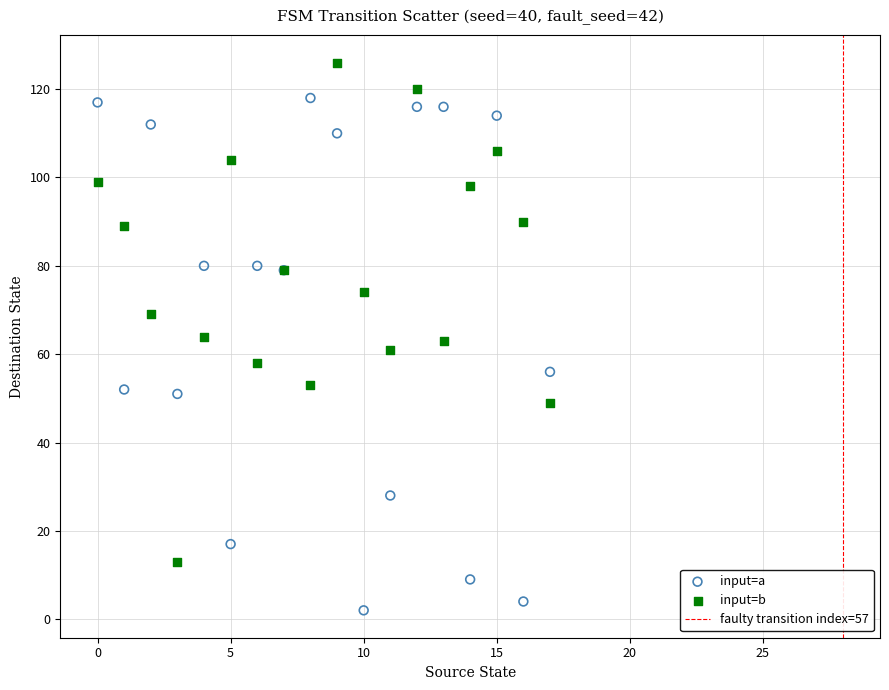

Which series reaches the maximum Y coordinate?

input=b